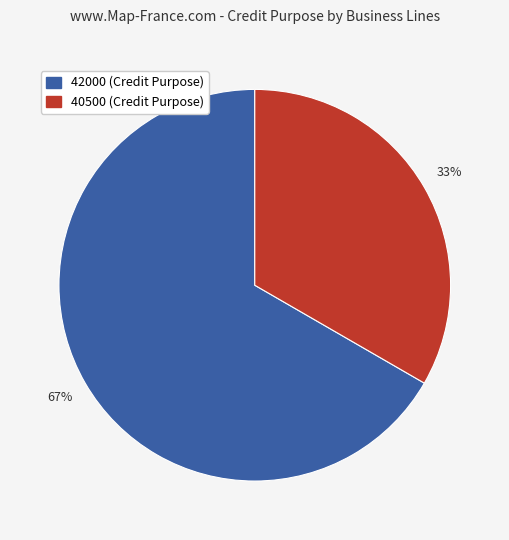

To the nearest percent, what is the average slice percentage?

50%